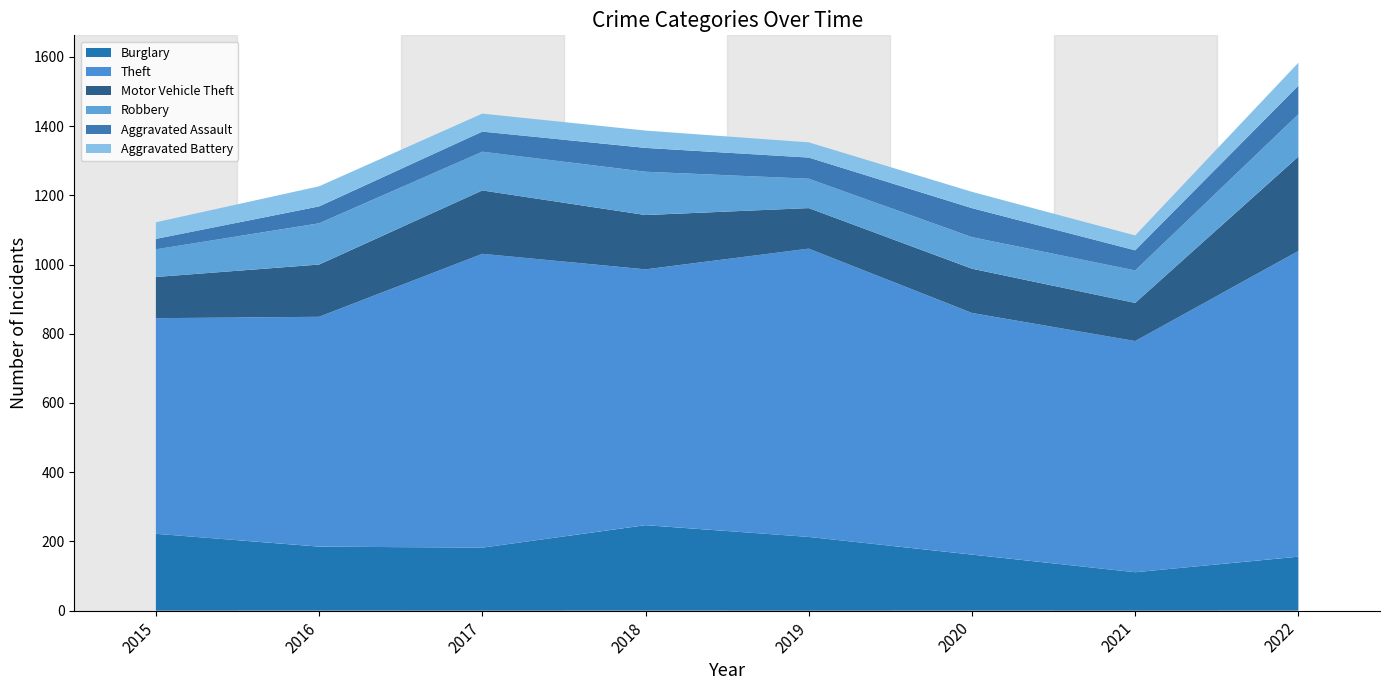

Reading right to left, list all the values displayed in this chart.

Burglary: 156	111	162	213	247	182	185	222
Theft: 883	668	698	833	739	849	664	623
Motor Vehicle Theft: 273	110	128	117	157	183	151	119
Robbery: 122	94	91	85	125	112	119	80
Aggravated Assault: 83	58	84	61	69	58	49	30
Aggravated Battery: 66	43	47	44	50	52	58	48